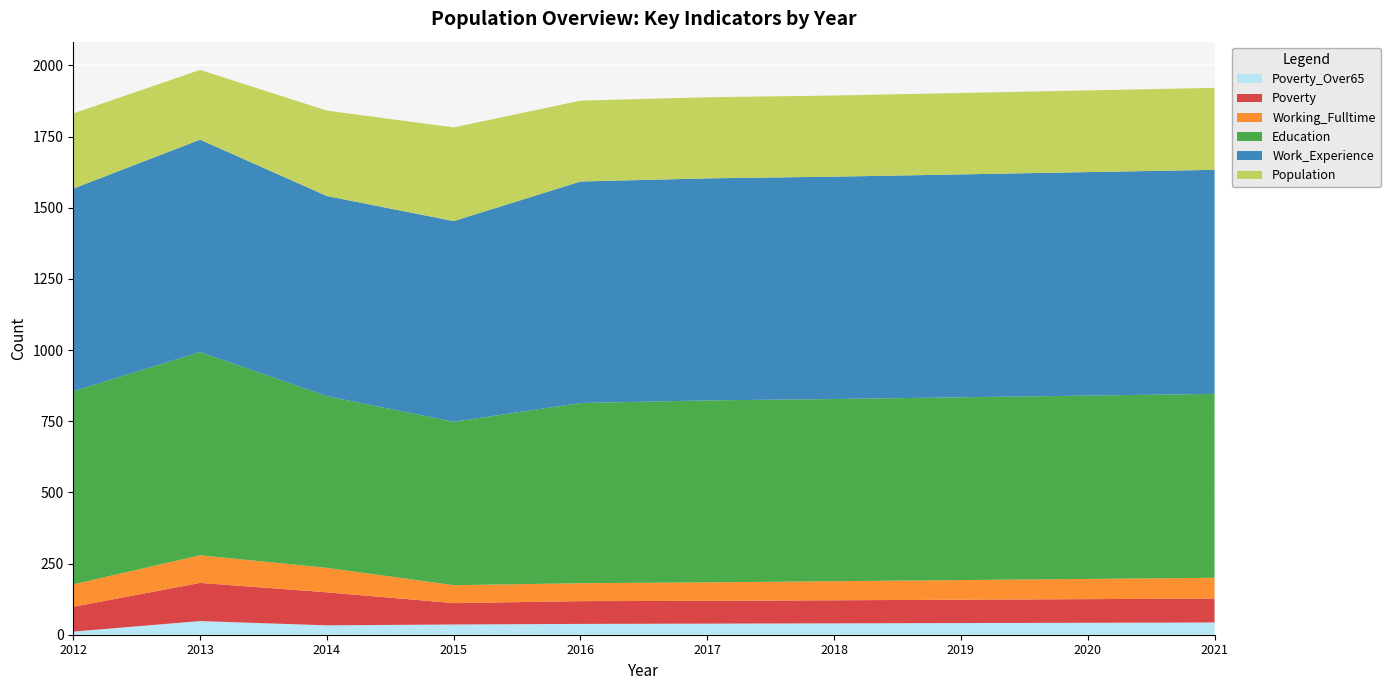

Reading right to left, transcribe all the data shown in this chart.

Poverty_Over65: 43	42	41	40	39	38	36	33	48	11
Poverty: 84	83	82	81	80	80	75	116	134	87
Working_Fulltime: 73	71	69	67	65	63	63	86	97	79
Education: 646	644	642	640	639	633	574	603	714	678
Work_Experience: 787	785	783	781	780	778	705	703	746	712
Population: 288	287	286	285	285	284	329	300	245	264